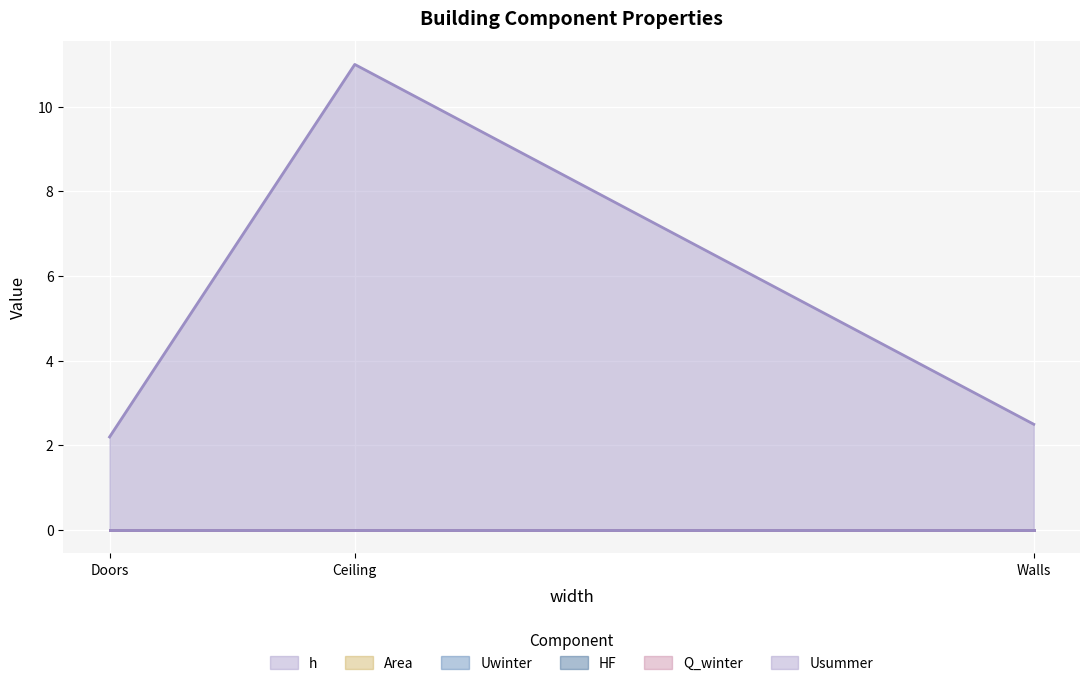

Is the value of HF at Walls greater than the value of h at Walls?

No